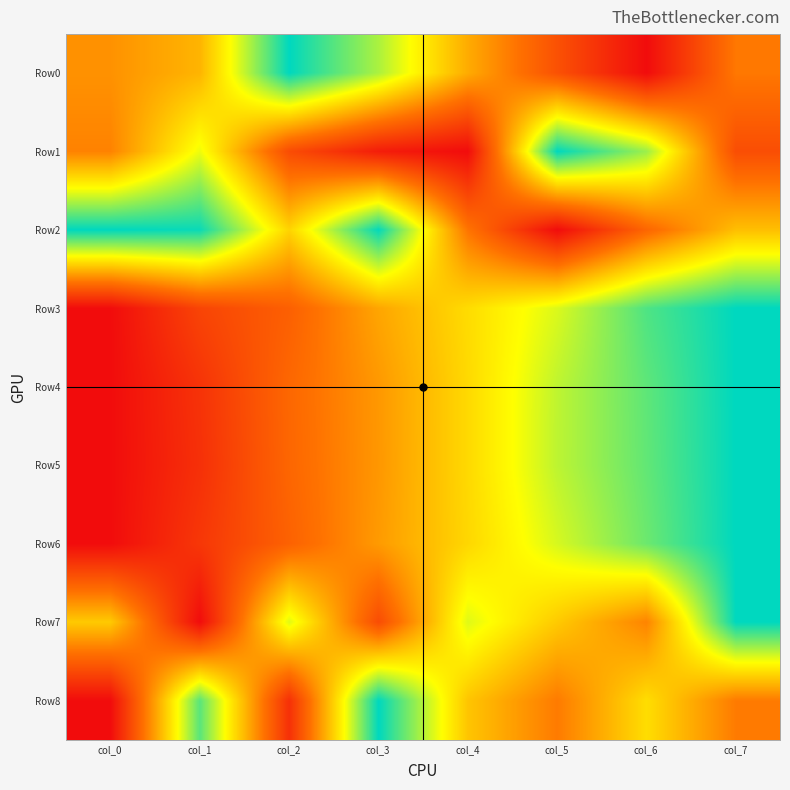

Which series has the largest range (max minus min)?

Row0